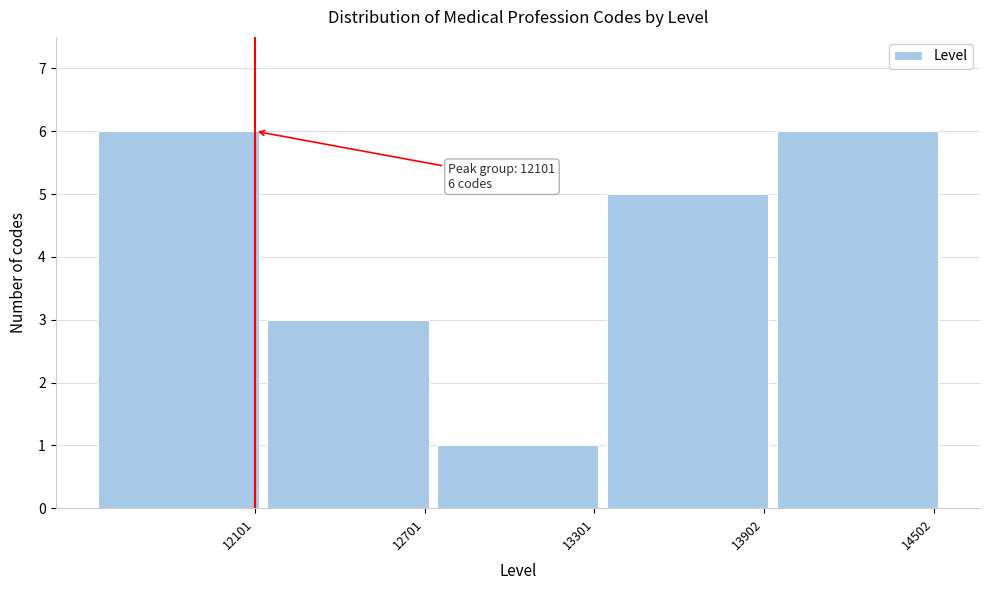

Reading right to left, what are all the values shown in this chart?

6	5	1	3	6